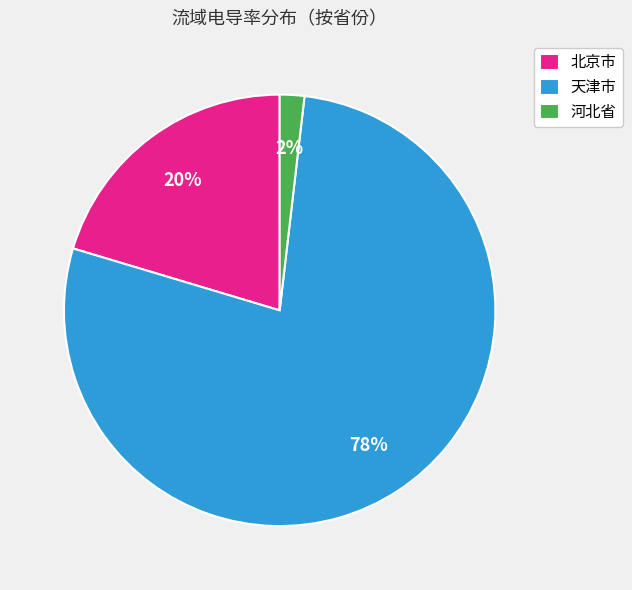

To the nearest percent, what is the difference between the largest and smallest slice percentages?

76%